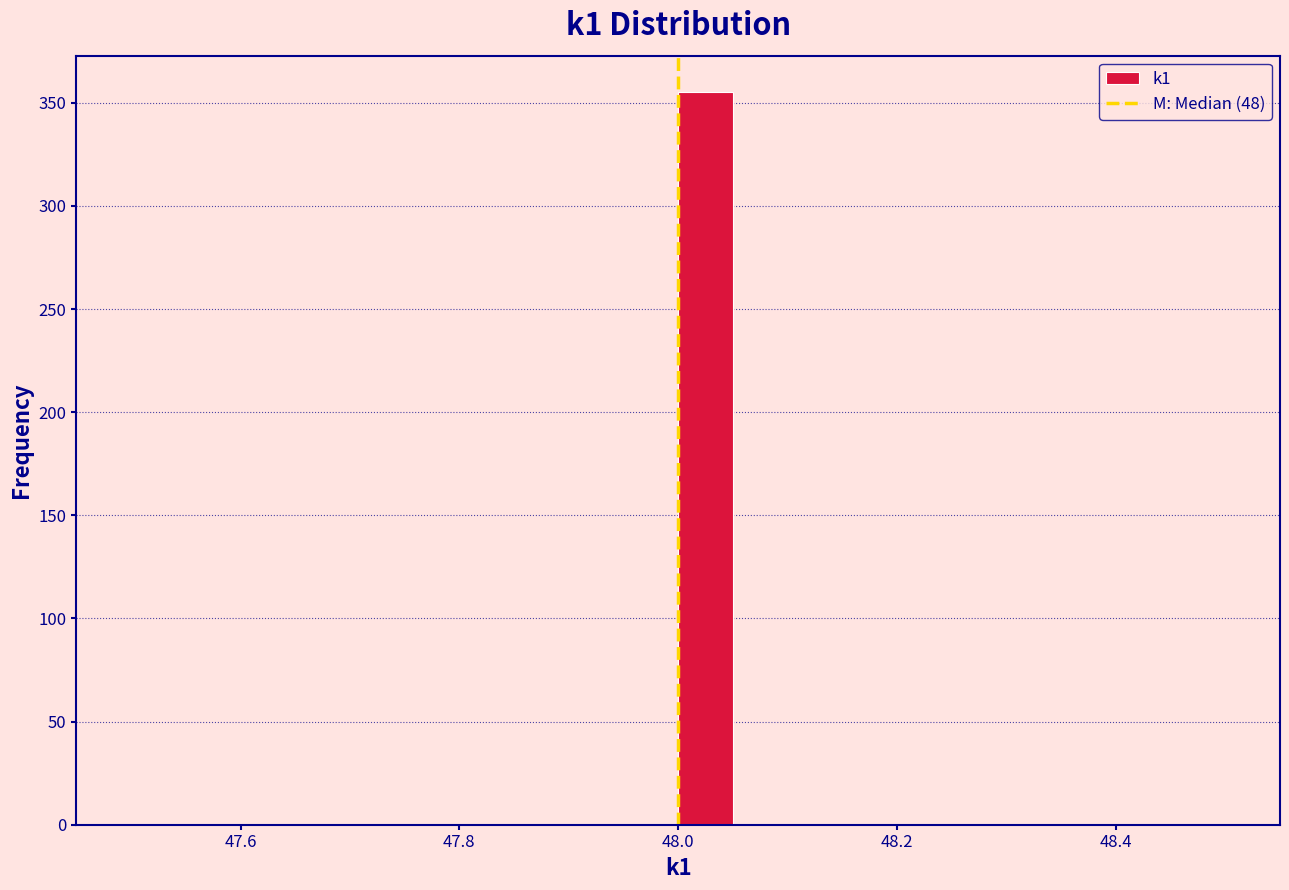

Read against the x-axis, roughly where is the centre of the tallest bar?

48.02